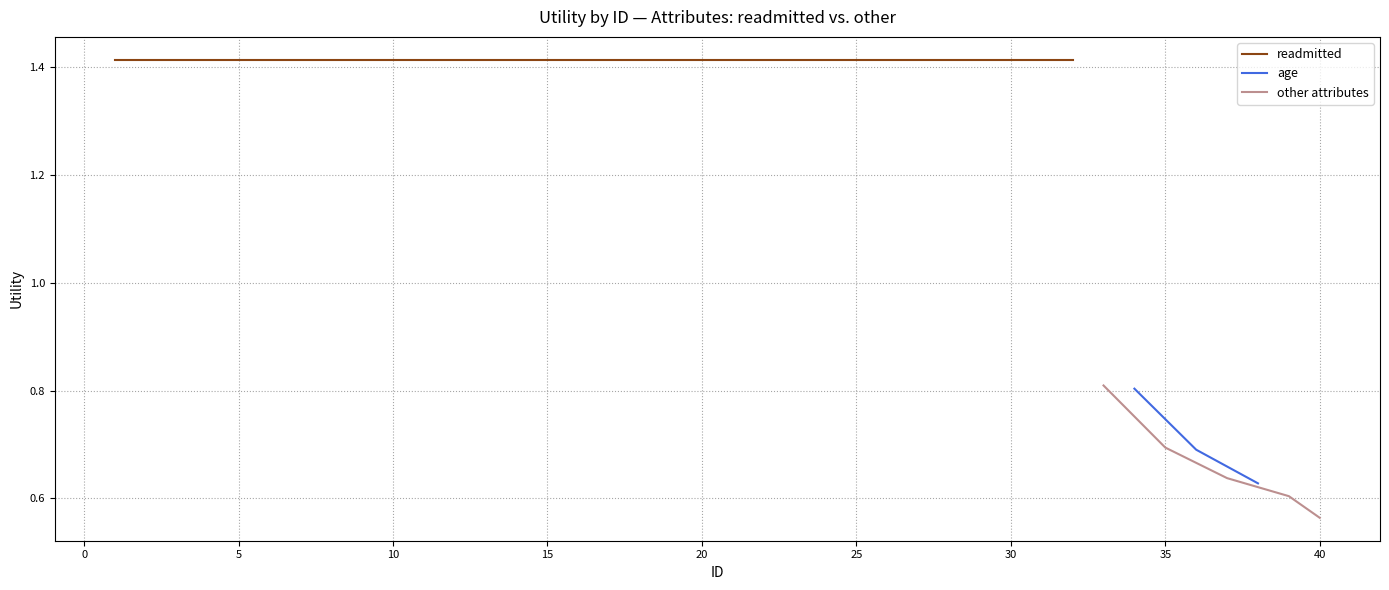

What is the average value of the avg series?

1.4